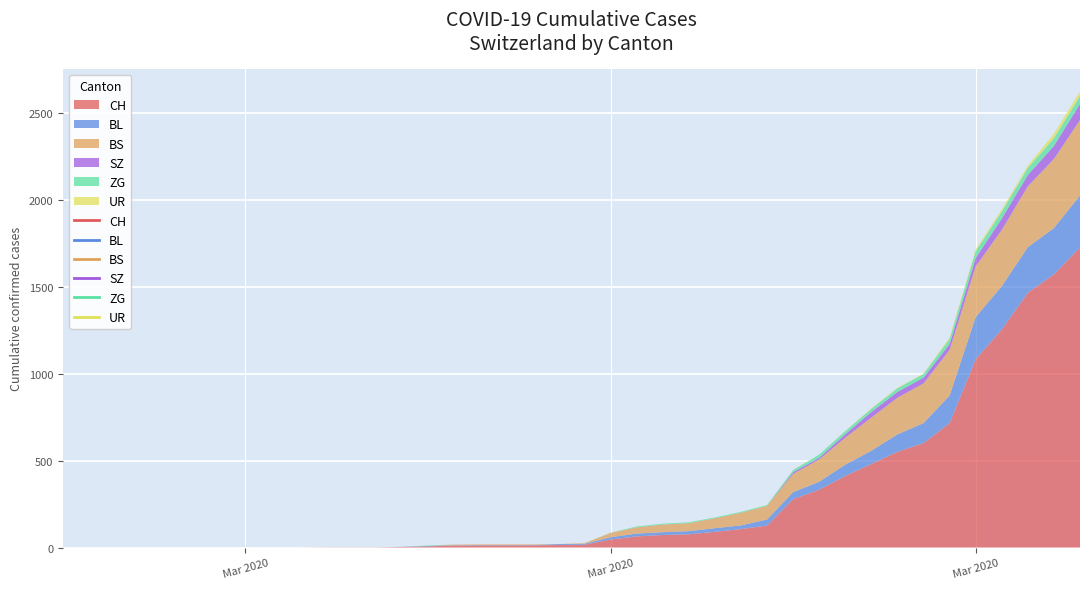

How many positive values does the ZG series have?

20